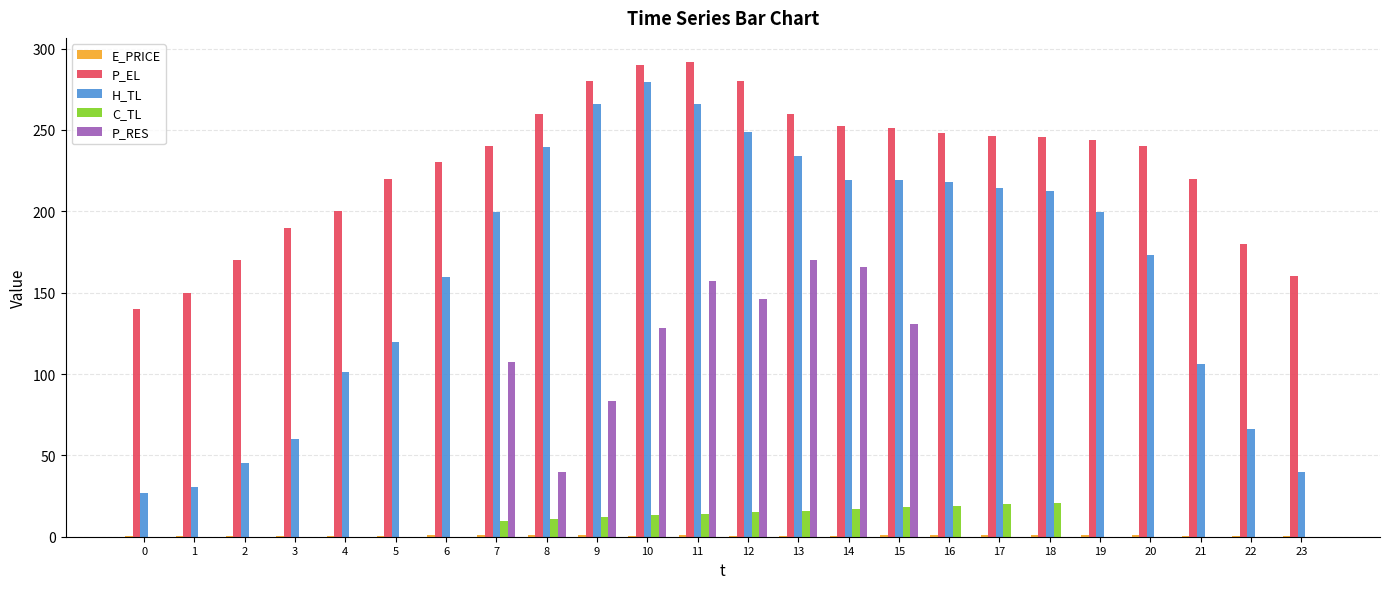

At which category is the sum across all series the highest?

11